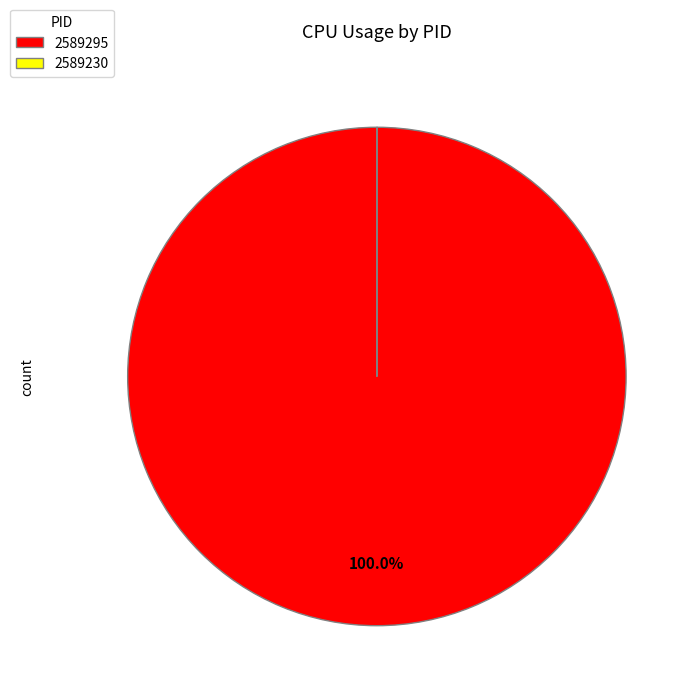

Is there a majority slice in this chart?

Yes